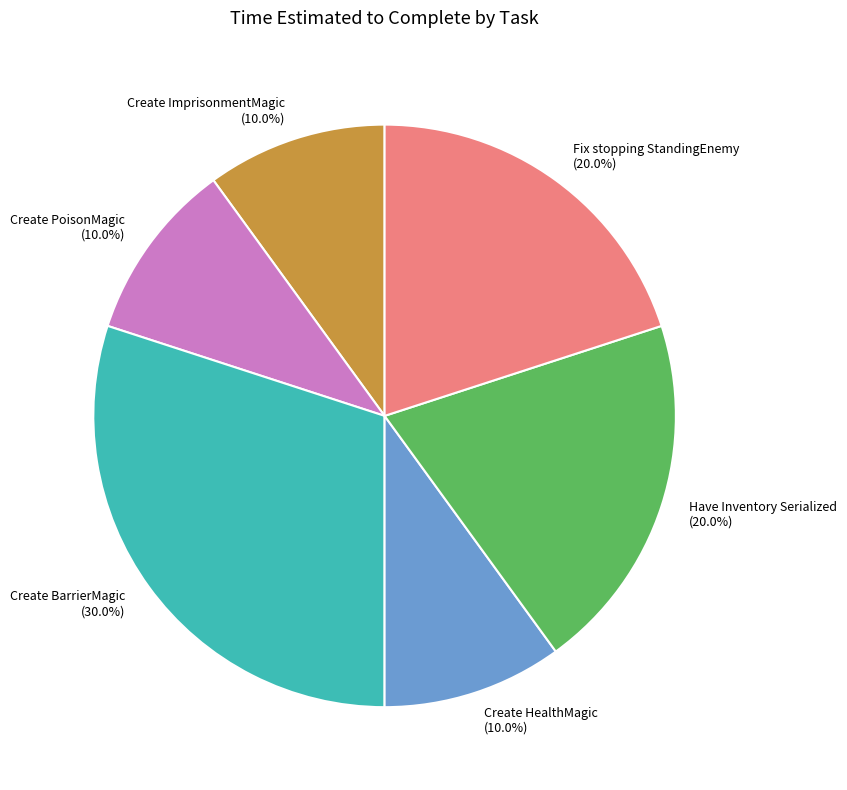

Count the number of slices in the pie.

6